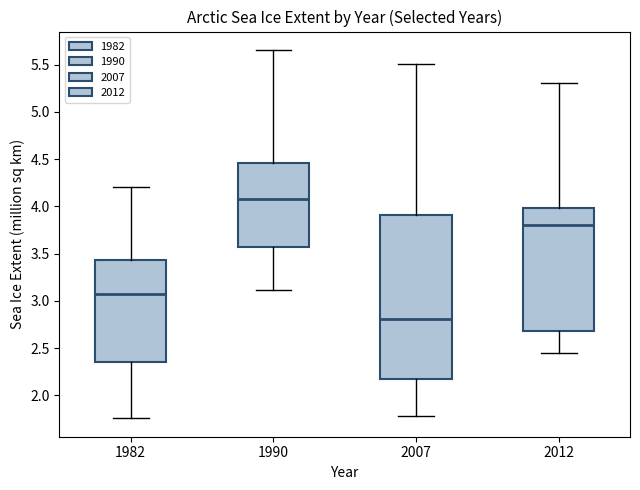

Reading left to right, transcribe this box plot: for each box, give where its median line is, the range the box spans, and where its two whiskers end, as read against the y-axis. The values are not printed on the chart, so give them approximately, as read against the axis.

1982: median 3.10, box 2.35 to 3.45, whiskers 1.75 to 4.20
1990: median 4.10, box 3.55 to 4.45, whiskers 3.10 to 5.65
2007: median 2.80, box 2.15 to 3.90, whiskers 1.80 to 5.50
2012: median 3.80, box 2.70 to 4.00, whiskers 2.45 to 5.30